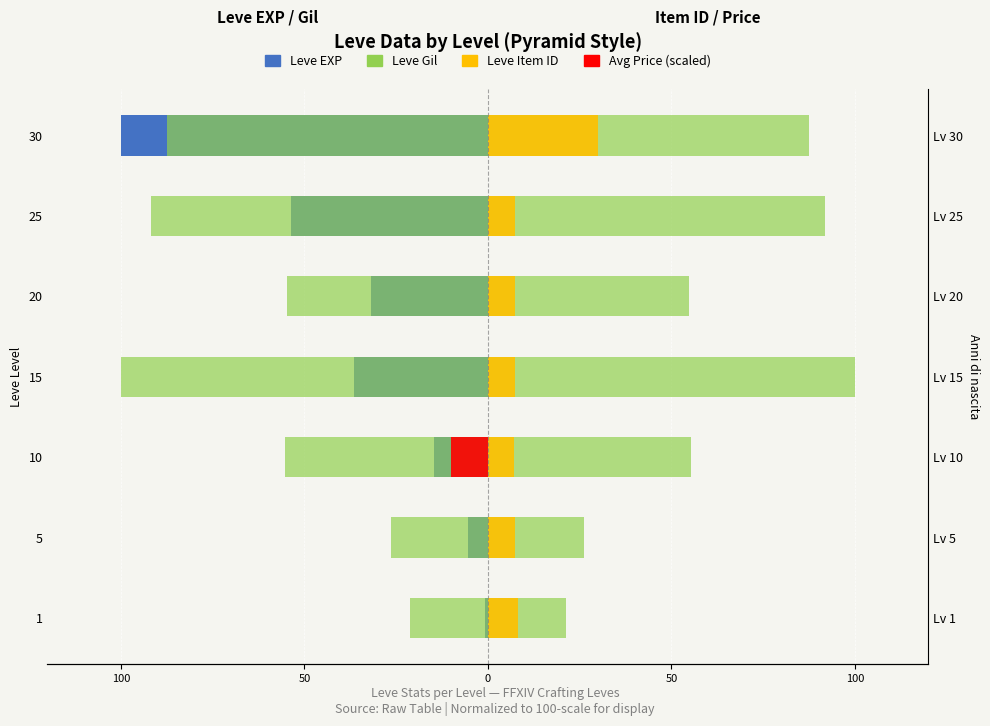

At 20, list the series in order from smallest to largest.

Leve Gil (left), Leve EXP, Avg Price (scaled), Leve Item ID, Leve Gil (right)